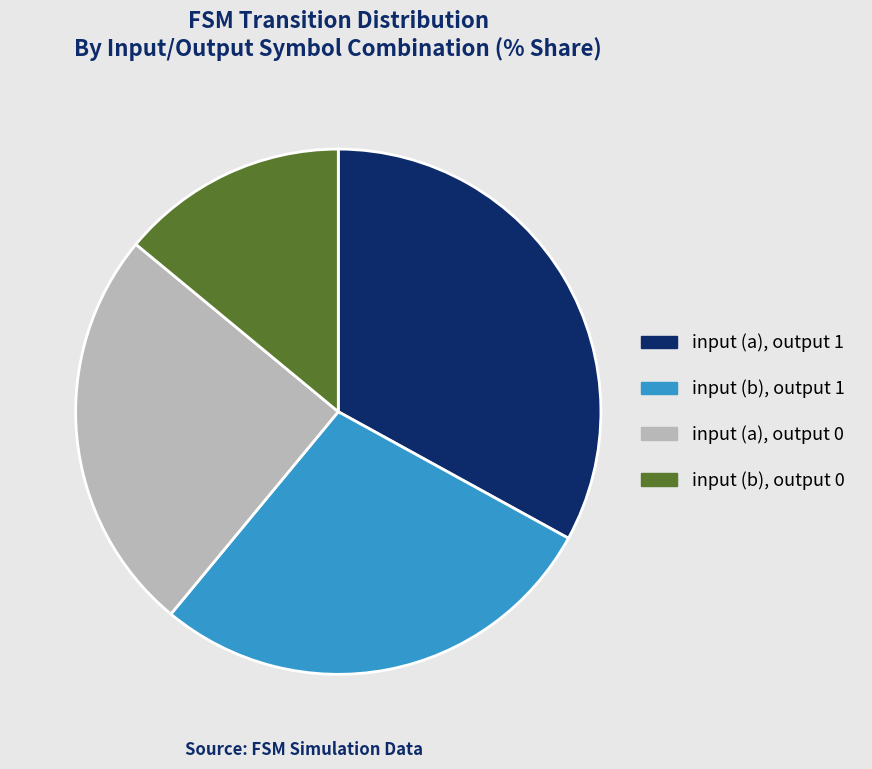

True or false: input (b), output 0 accounts for 14% of the total.

True